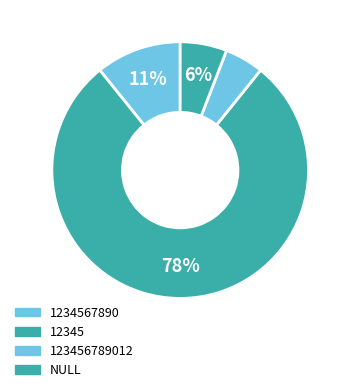

Count the number of slices in the pie.

4